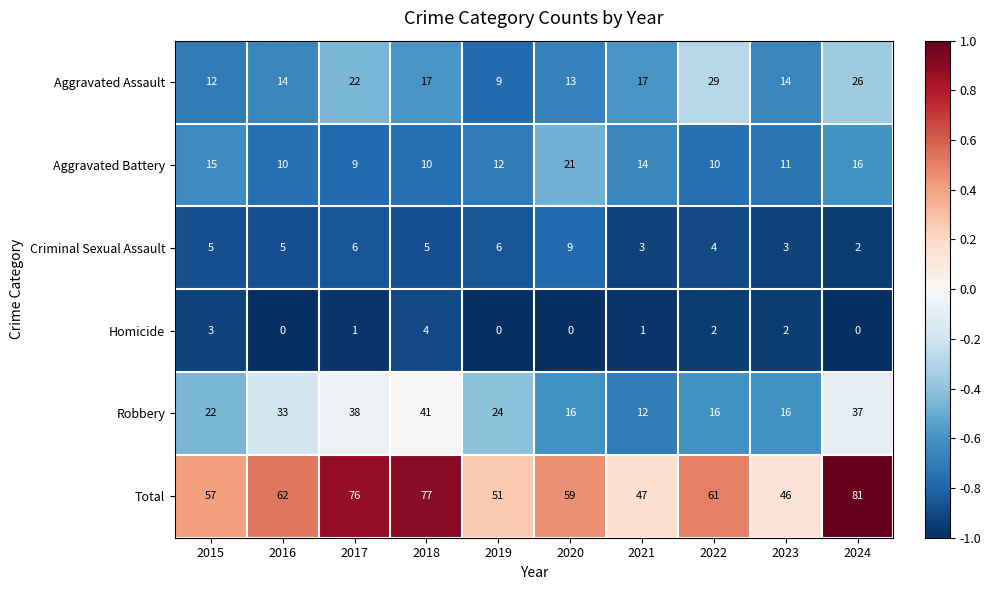

The Aggravated Battery series shows 6 at 2024. True or false?

False